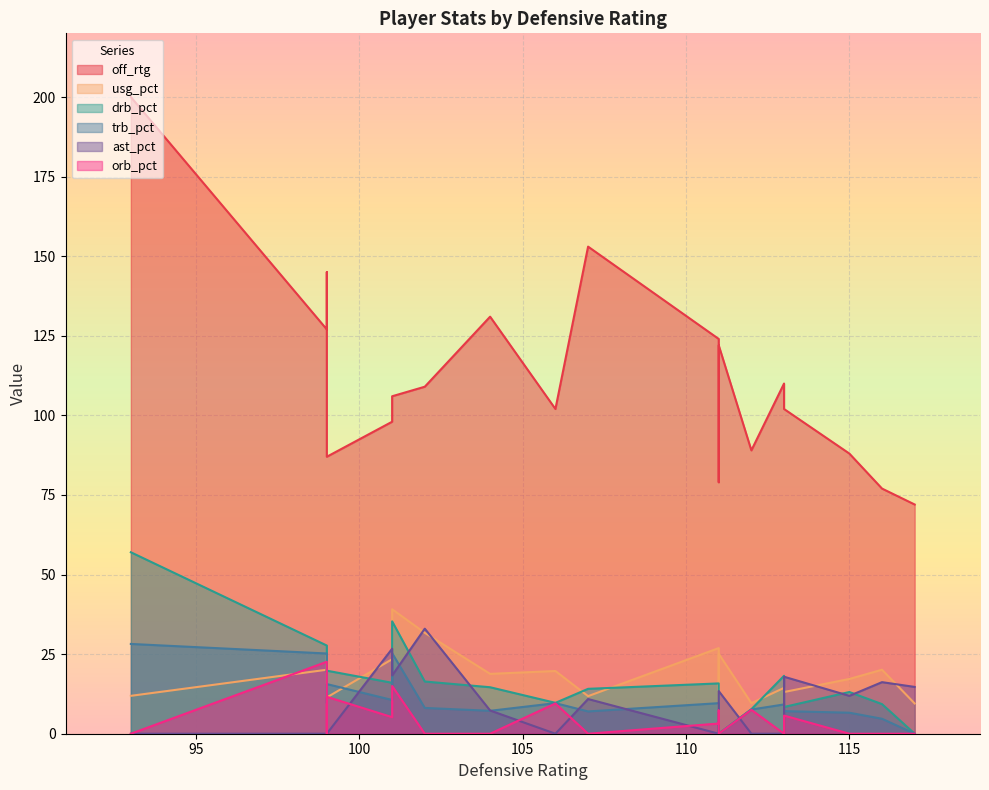

What is the difference between the highest and lowest values at 4?

72.1